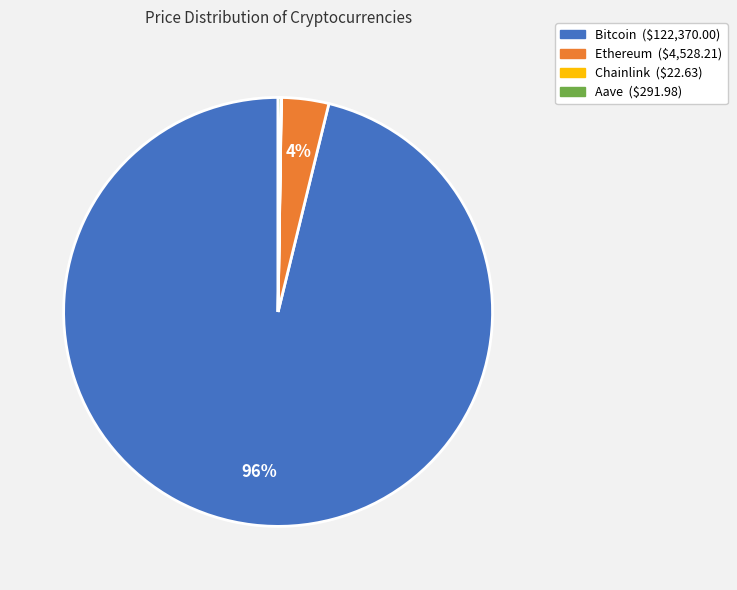

What percentage is the Bitcoin slice, to the nearest percent?

96%